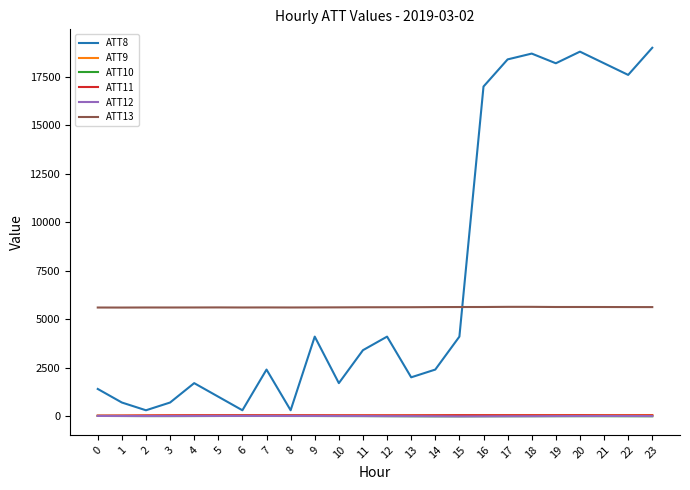

What is the maximum value for ATT12?

7.3